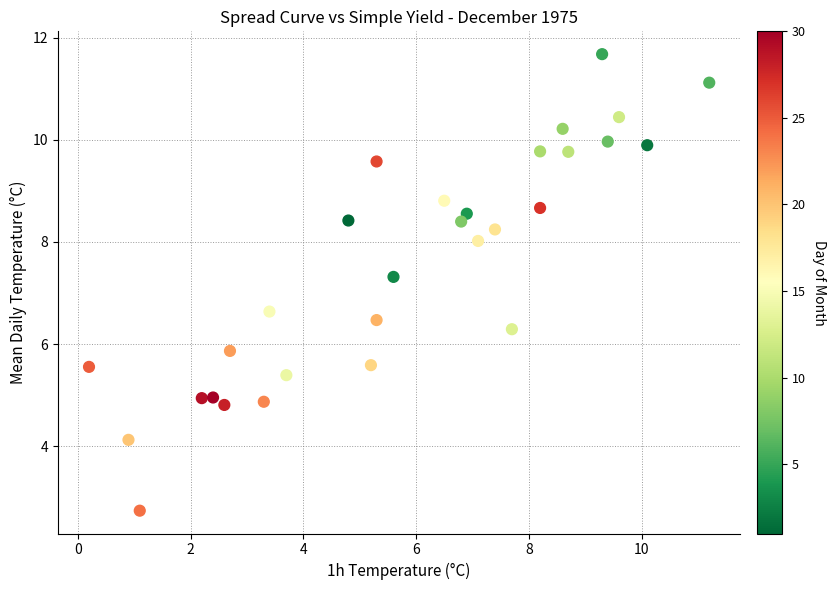

What is the range of Y values (max minus min)?

8.9